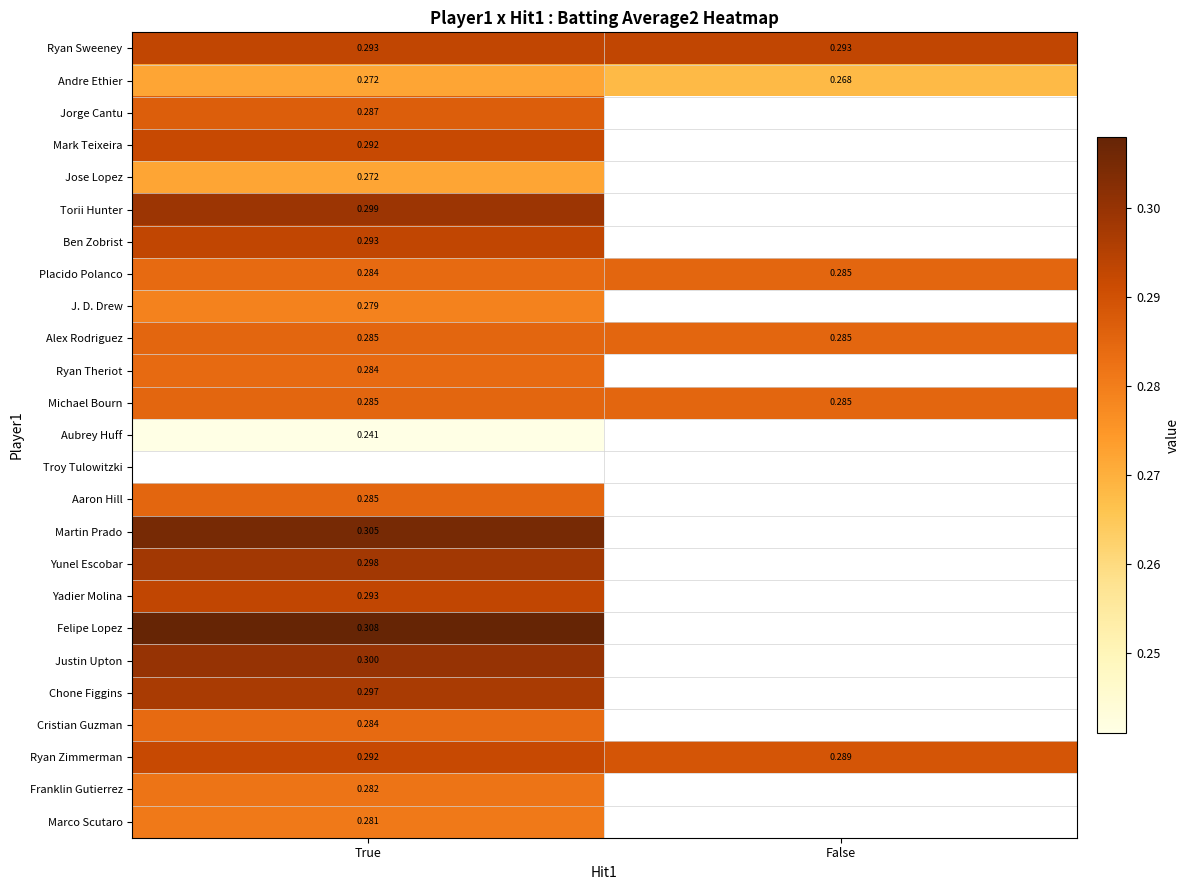

Where is Andre Ethier nearest to the value 0?

False